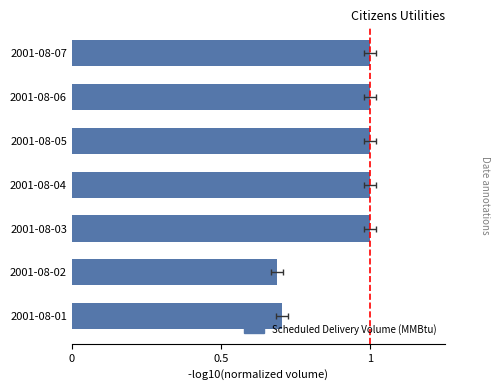

What is the smallest value displayed?

0.7